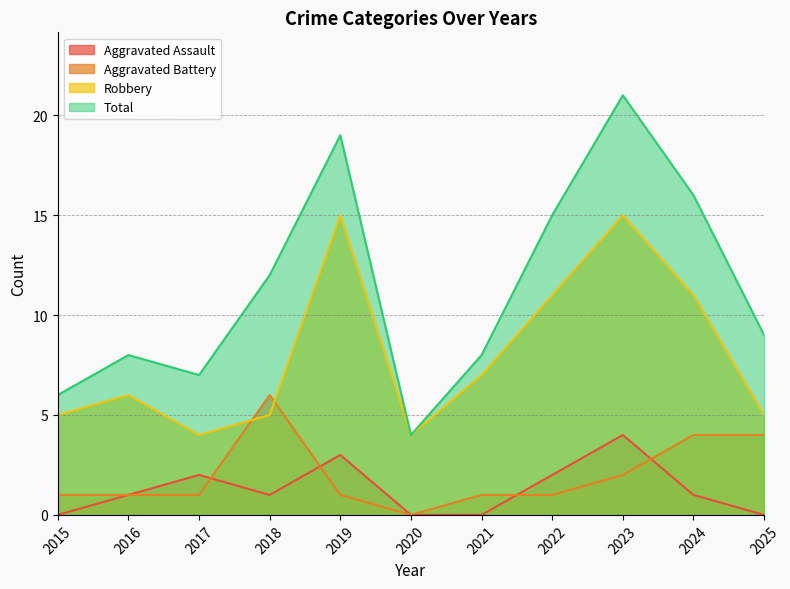

Reading left to right, transcribe all the data shown in this chart.

Aggravated Assault: 2015=0	2016=1	2017=2	2018=1	2019=3	2020=0	2021=0	2022=2	2023=4	2024=1	2025=0
Aggravated Battery: 2015=1	2016=1	2017=1	2018=6	2019=1	2020=0	2021=1	2022=1	2023=2	2024=4	2025=4
Robbery: 2015=5	2016=6	2017=4	2018=5	2019=15	2020=4	2021=7	2022=11	2023=15	2024=11	2025=5
Total: 2015=6	2016=8	2017=7	2018=12	2019=19	2020=4	2021=8	2022=15	2023=21	2024=16	2025=9